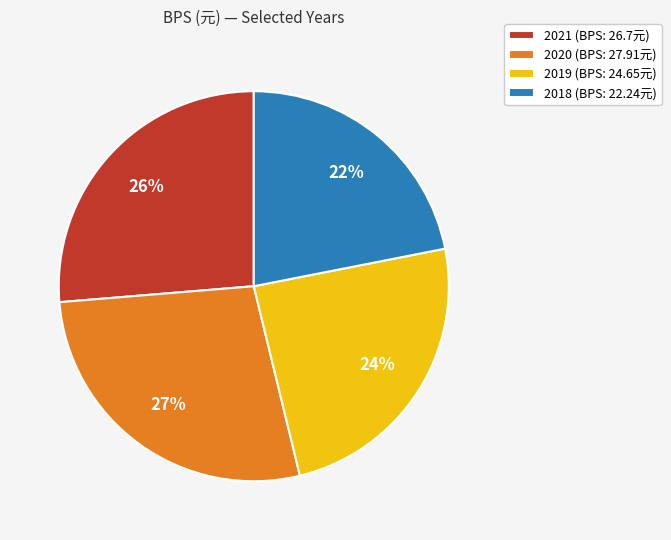

Rank the categories by value from lowest to highest.

2018, 2019, 2021, 2020